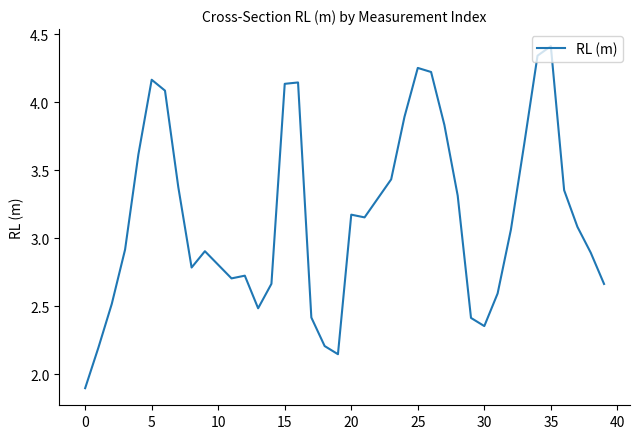

What is the difference between the maximum and minimum values?

2.5